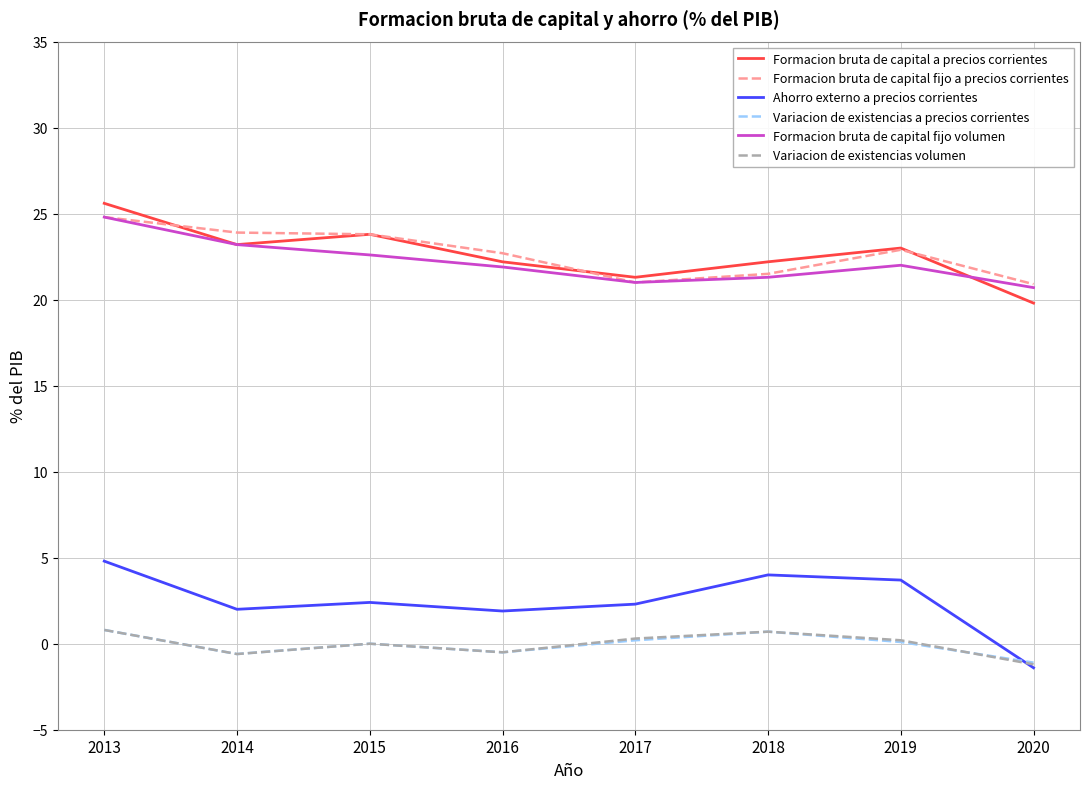

What is the difference between the maximum and minimum values in the Formacion bruta de capital fijo a precios corrientes series?

3.9